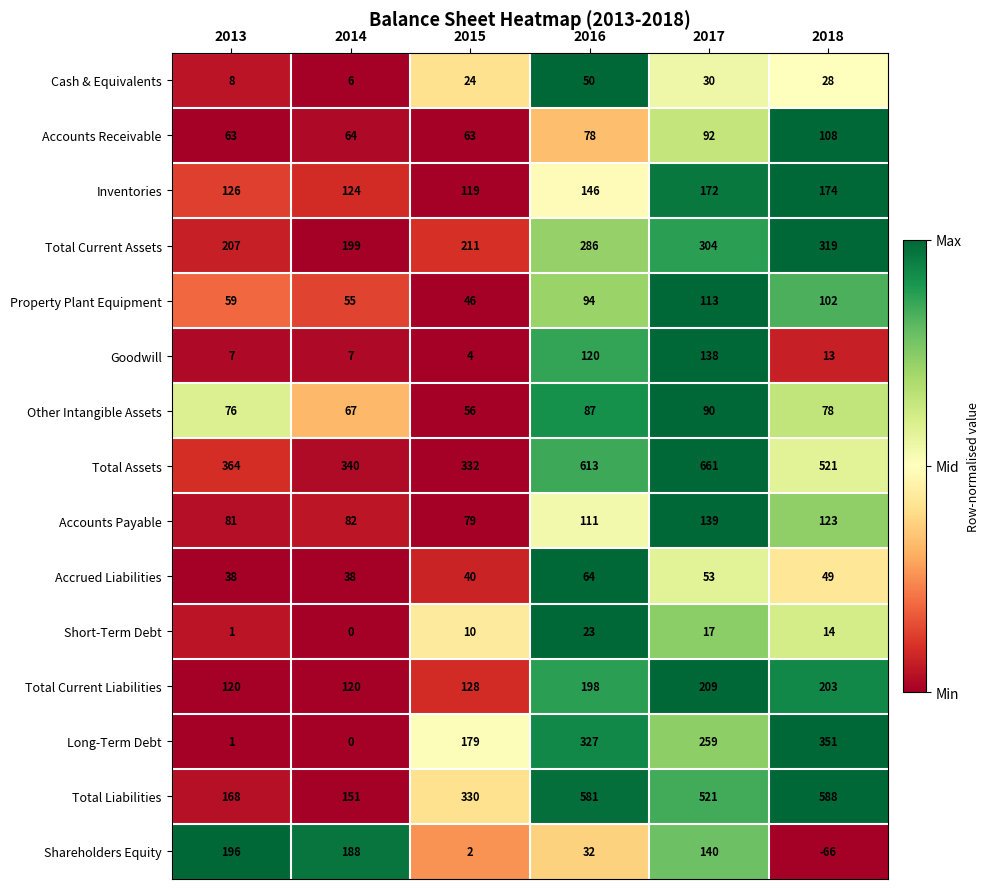

What is the total value across all series at 2015?

1623